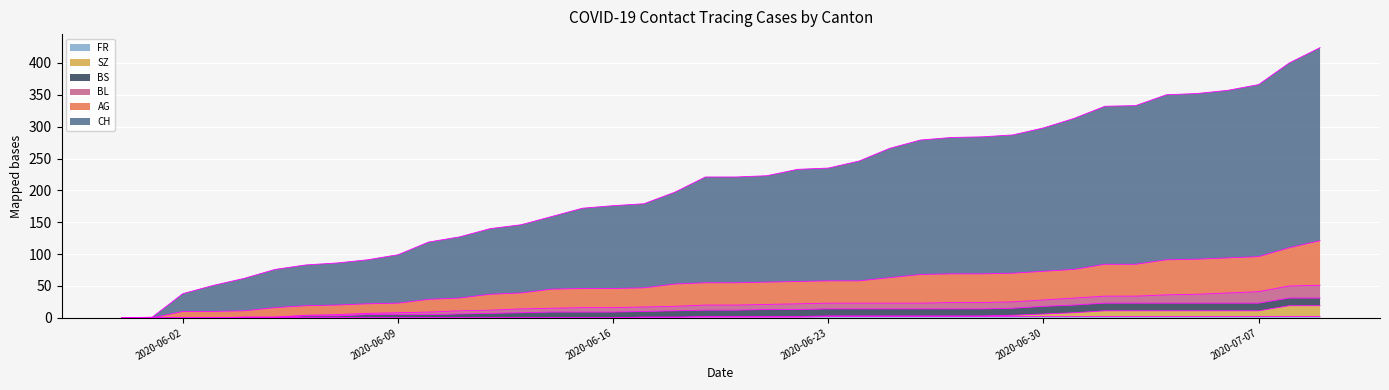

Is it true that AG equals 101 at 2020-06-22?

False